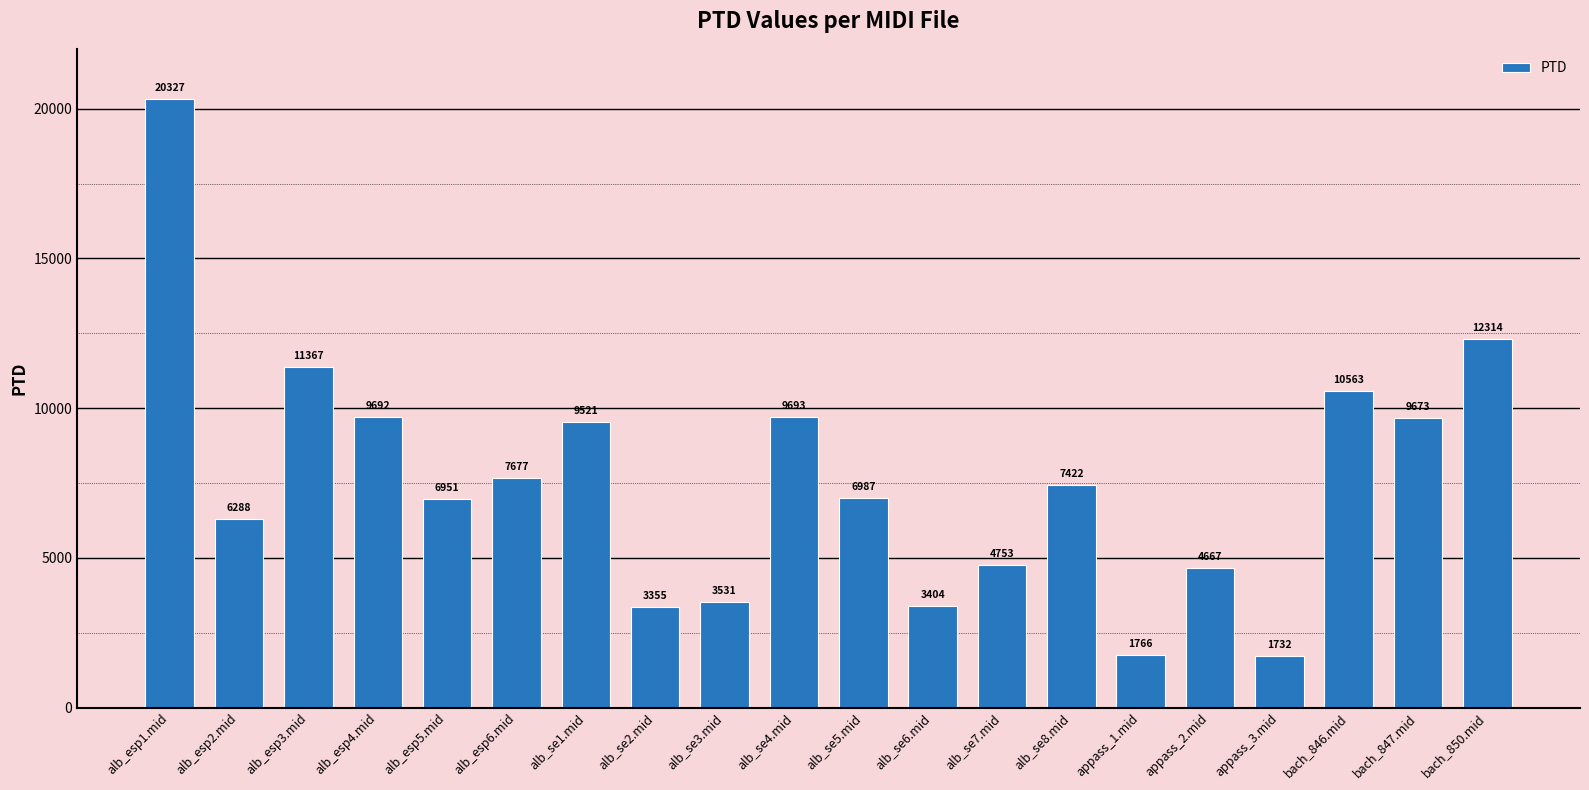

What is the minimum value shown in the chart?

1732.3